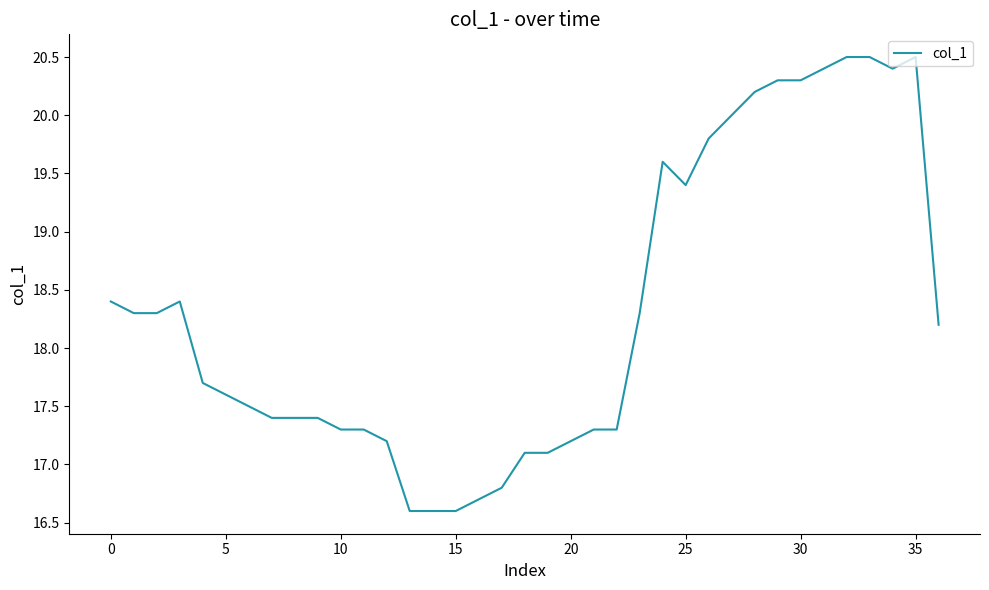

How many lines are shown in the chart?

1